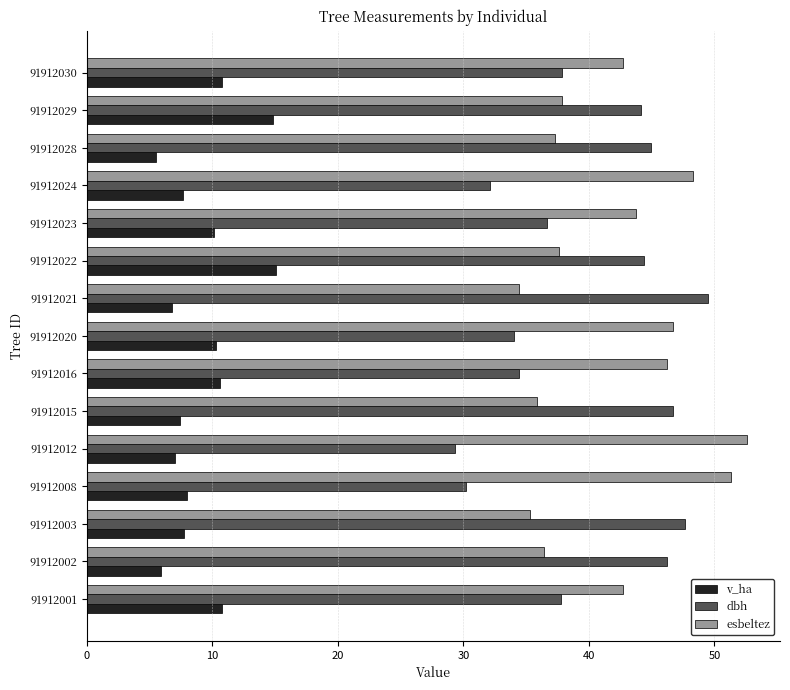

Count the number of categories in the chart.

15